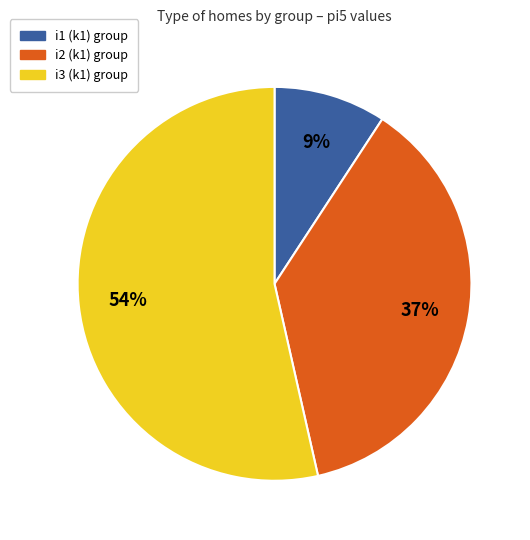

Is there a majority slice in this chart?

Yes